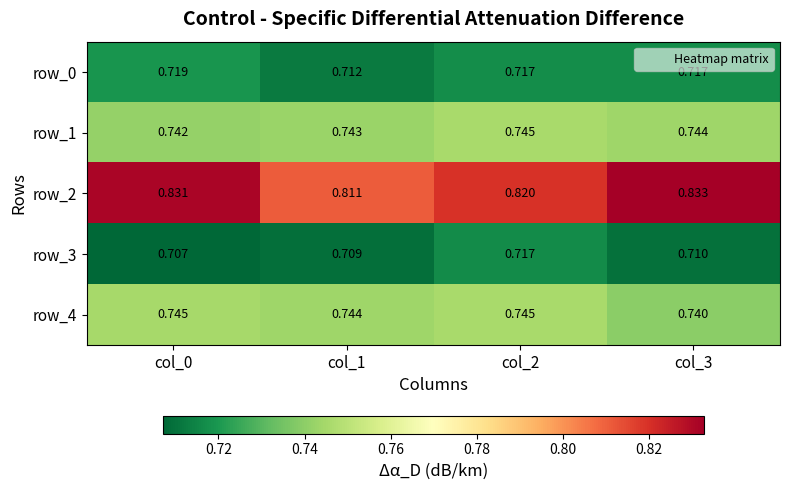

Is the value of row_4 at col_3 greater than the value of row_3 at col_2?

Yes